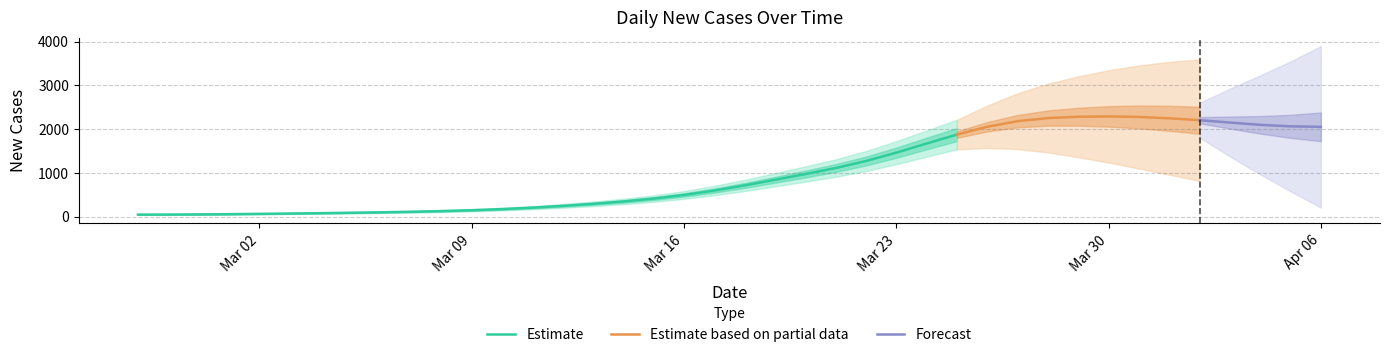

Reading left to right, list all the values displayed in this chart.

41	44	45	52	62	67	76	84	96	104	120	140	156	192	238	292	331	374	488	567	682	848	1002	1076	1172	1462	1683	1888	2091	2335	2280	2236	2356	2317	2221	2215	2215	2027	1986	2084